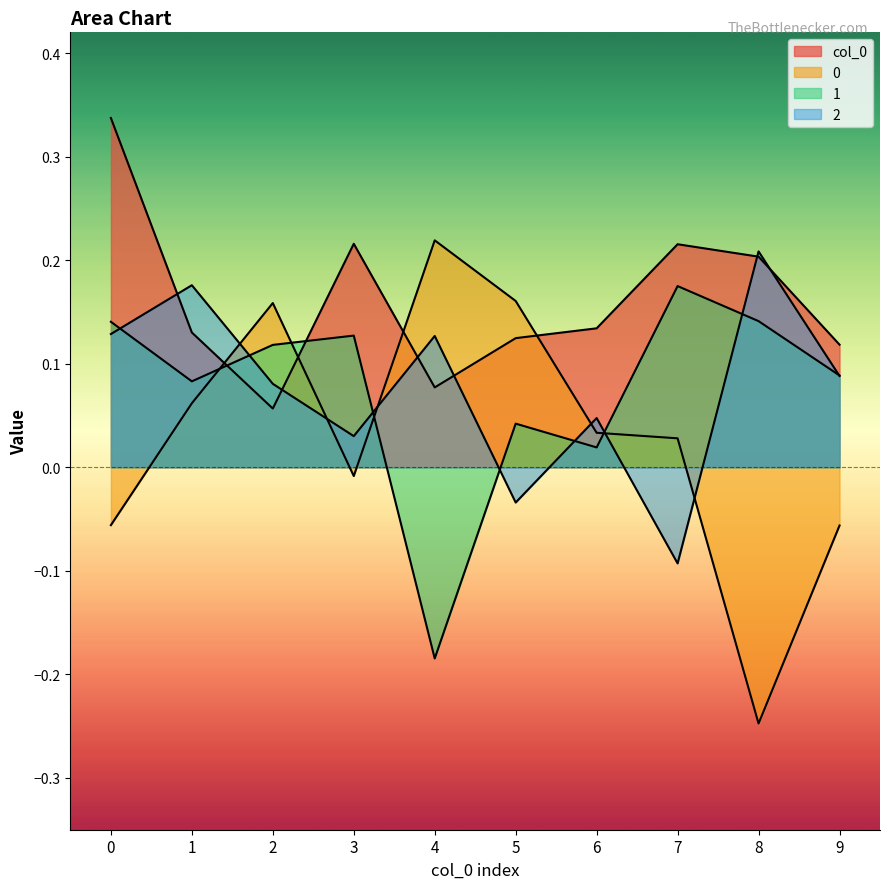

Is it true that 0 equals -0.1 at 0?

True